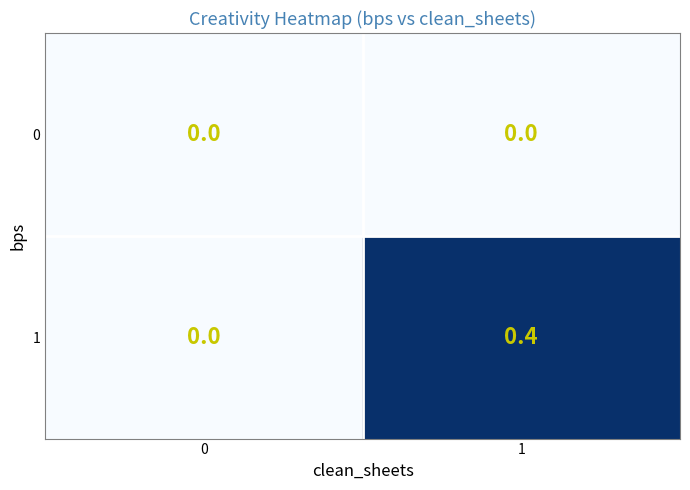

Which series changed the most between 0 and 1?

1